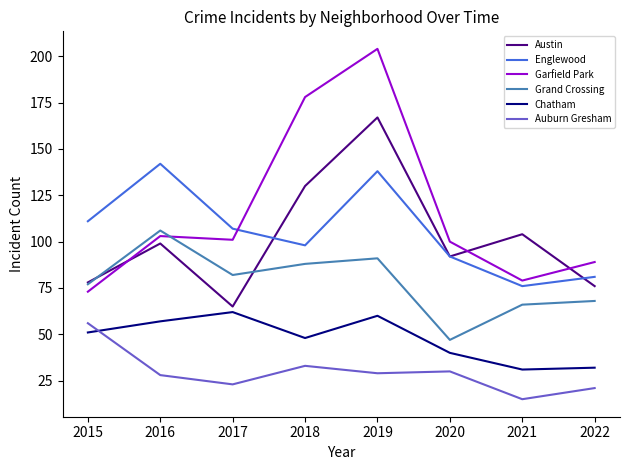

Reading left to right, list all the values displayed in this chart.

Austin: 78	99	65	130	167	92	104	76
Englewood: 111	142	107	98	138	92	76	81
Garfield Park: 73	103	101	178	204	100	79	89
Grand Crossing: 77	106	82	88	91	47	66	68
Chatham: 51	57	62	48	60	40	31	32
Auburn Gresham: 56	28	23	33	29	30	15	21